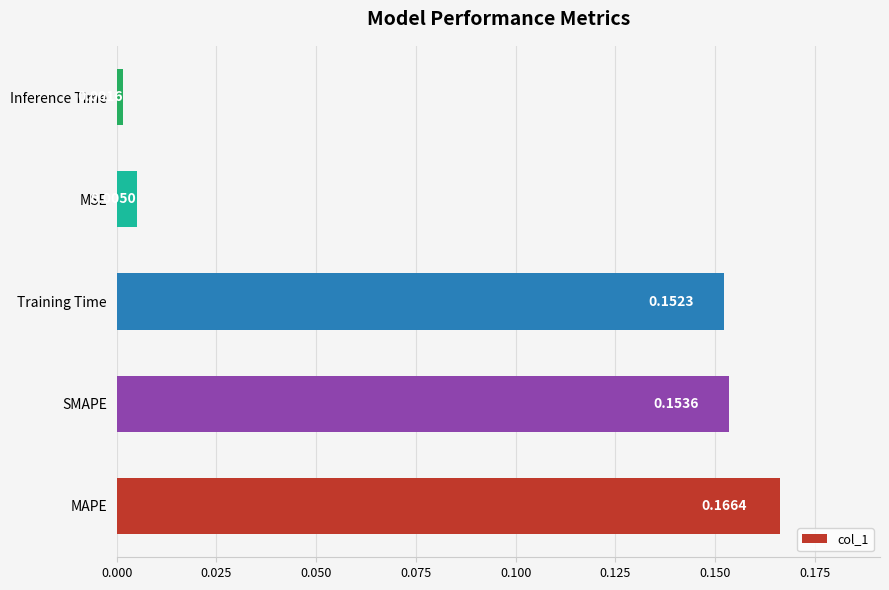

What is the sum of all values?

0.5